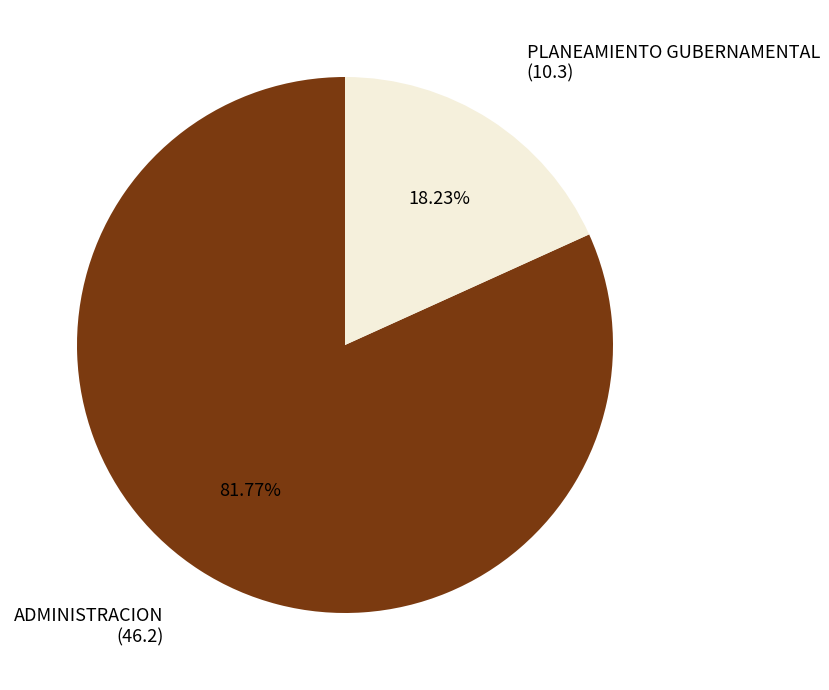

Is there a majority slice in this chart?

Yes